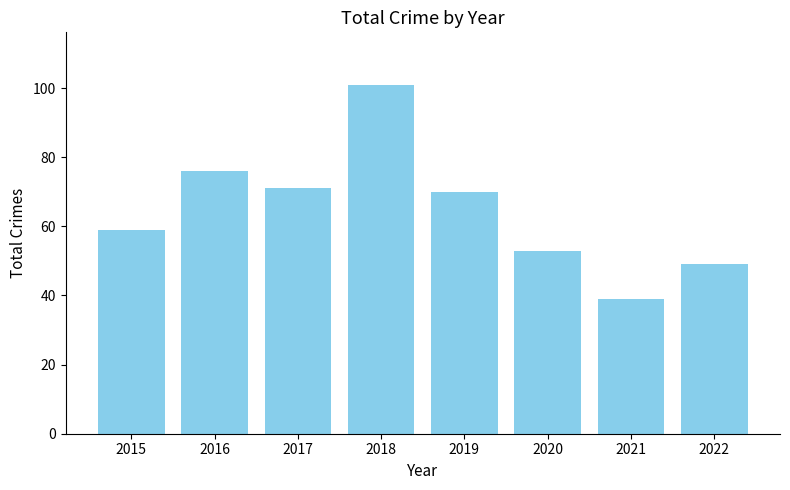

List the labels in order of value, largest first.

2018, 2016, 2017, 2019, 2015, 2020, 2022, 2021